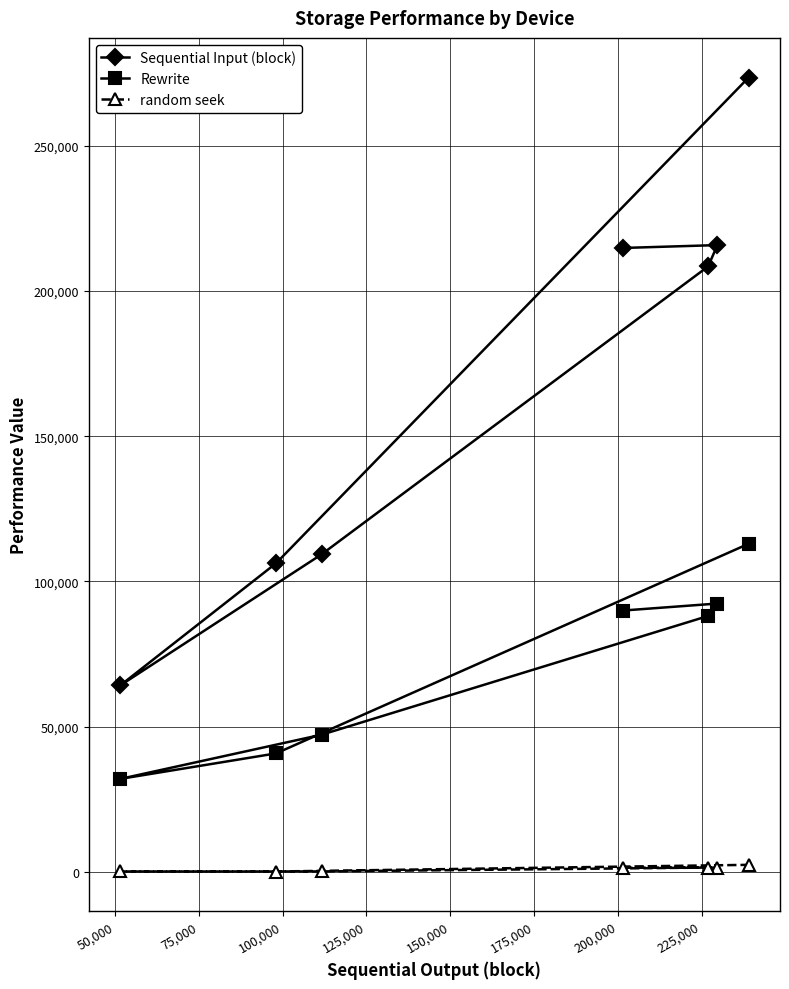

True or false: Rewrite and random seek cross at least once.

False